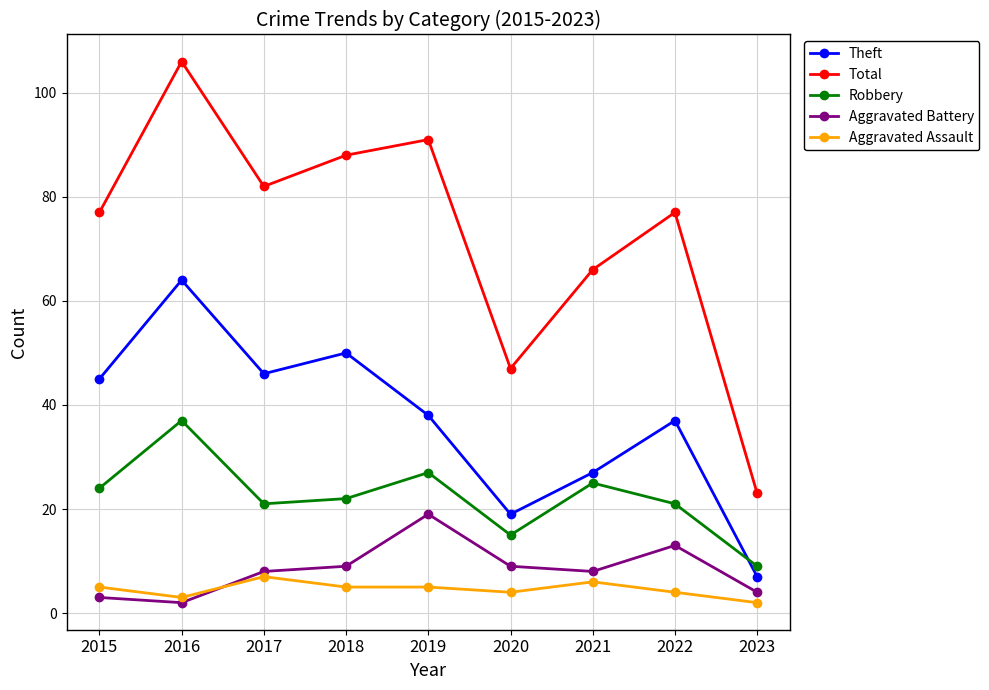

What is the approximate value of Aggravated Battery at 2015?

3